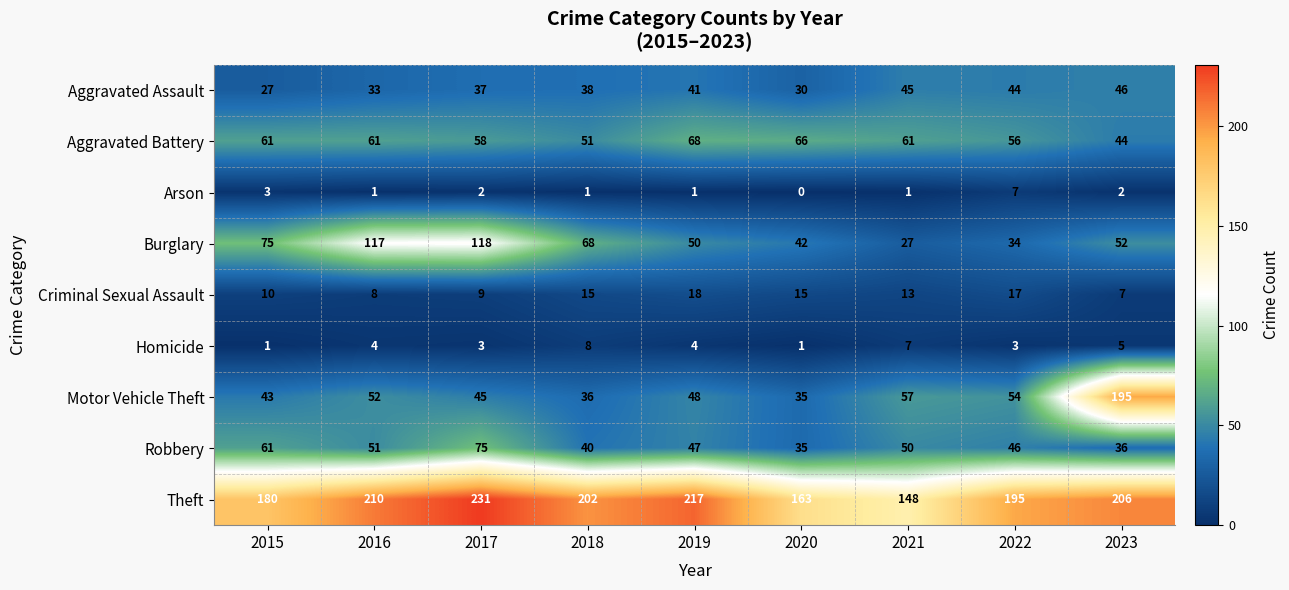

Is it true that Aggravated Battery equals 88 at 2022?

False